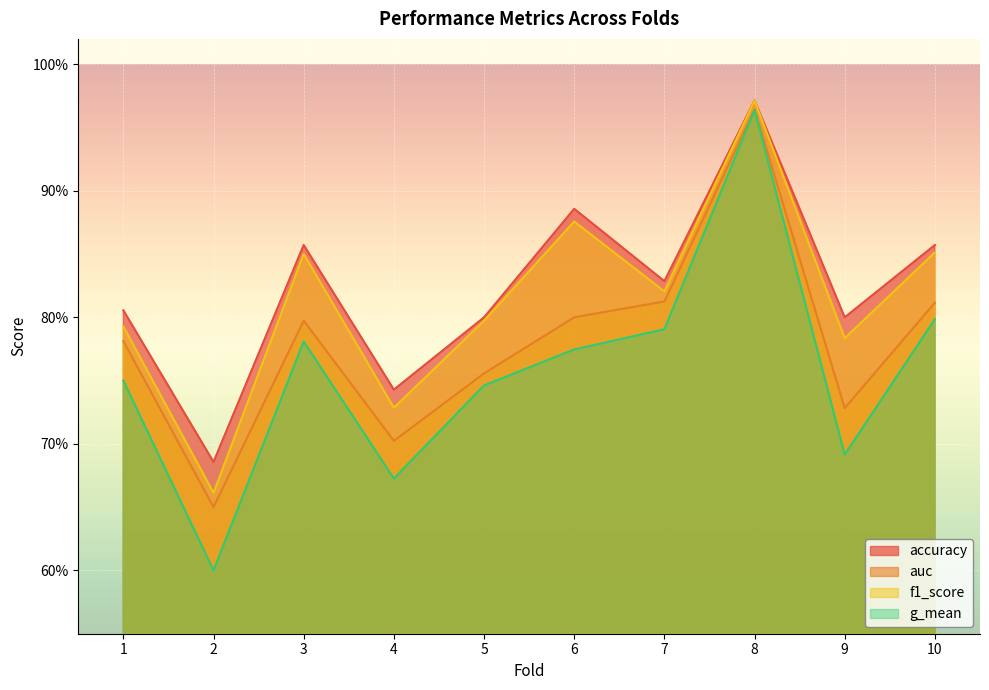

The value of f1_score at 3 is 0.9. True or false?

True